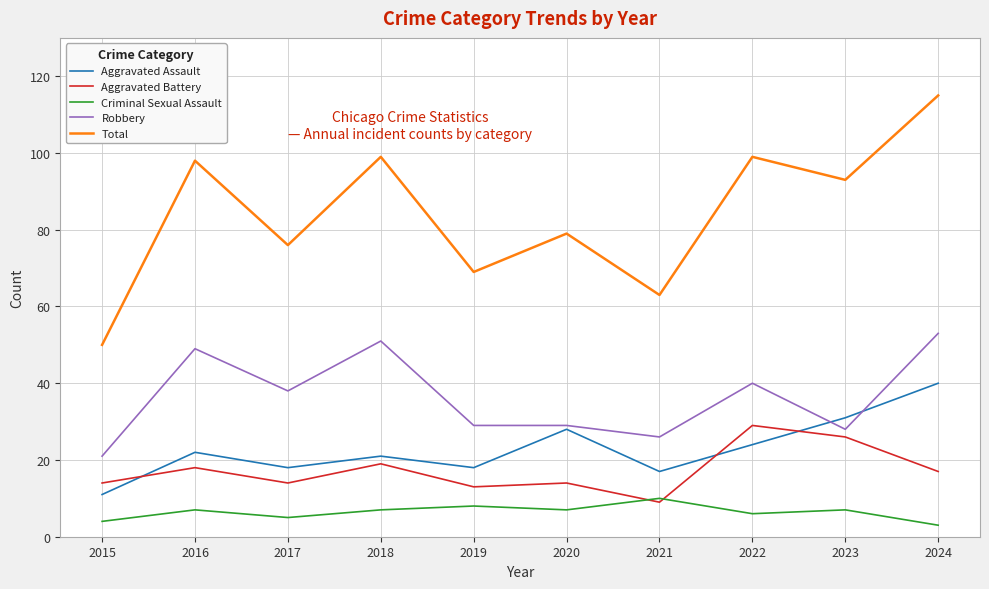

True or false: Robbery and Total intersect in this chart.

False